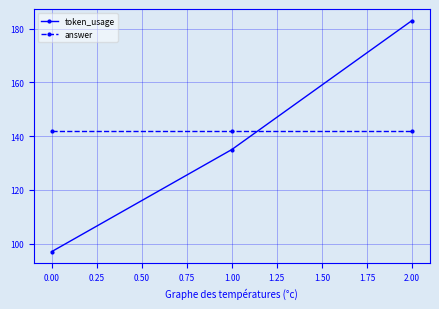

How many series are shown in this chart?

2